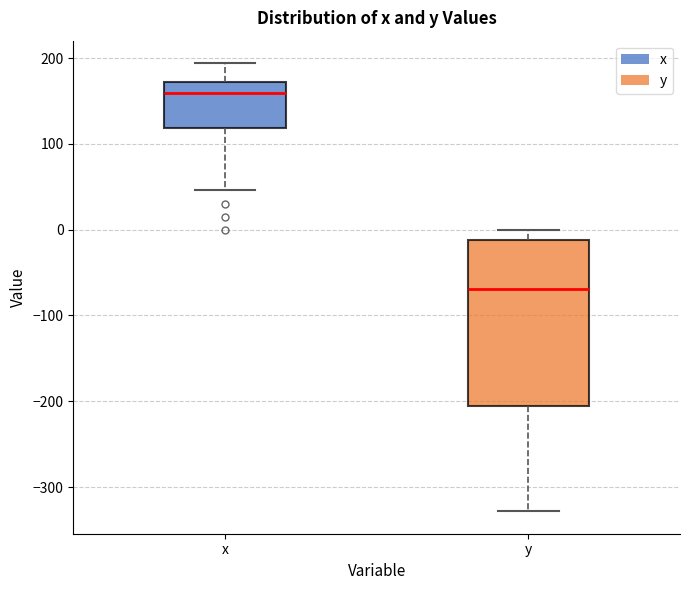

Which box has the lowest median line?

y